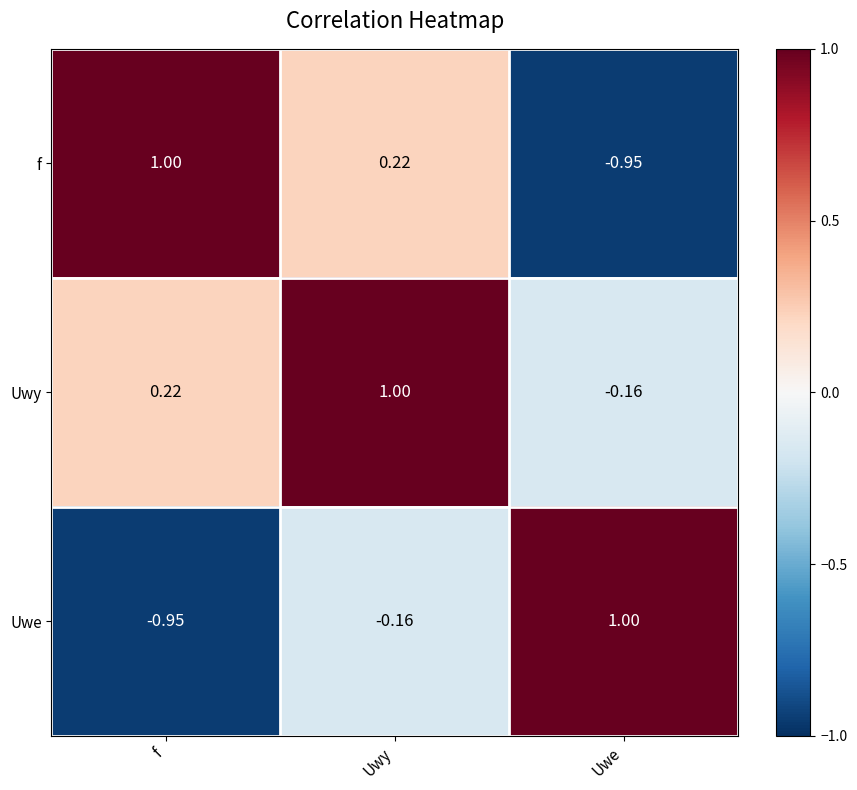

Between f and Uwy, which series saw the biggest shift?

Uwe